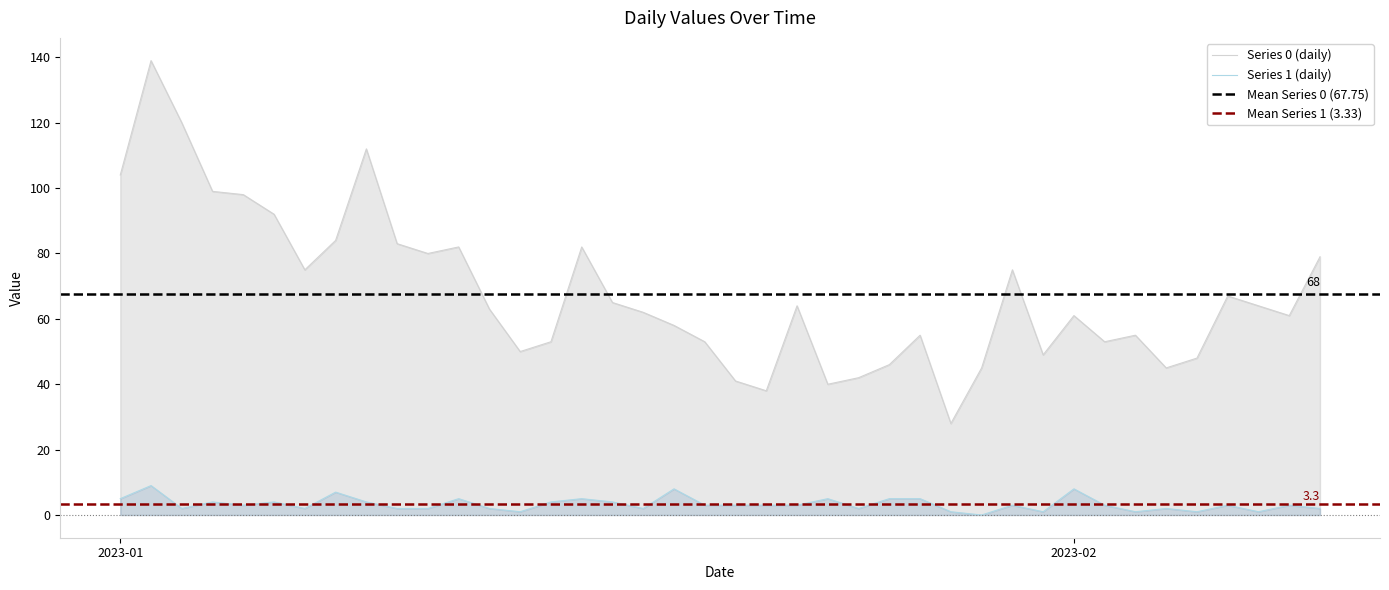

How many data points in 0 are less than 63?

20